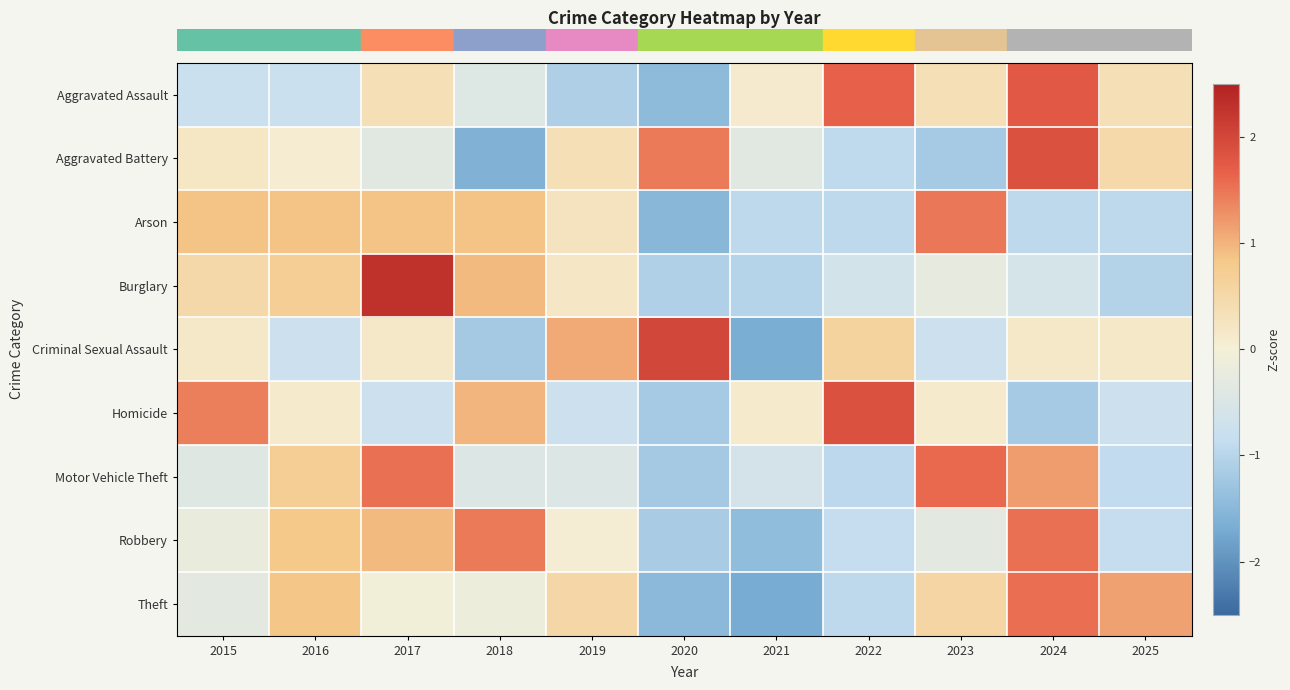

Reading right to left, extract all data points from this chart.

row_0: 2025=0.3	2024=1.8	2023=0.3	2022=1.7	2021=0.1	2020=-1.4	2019=-1.1	2018=-0.4	2017=0.3	2016=-0.8	2015=-0.8
row_1: 2025=0.5	2024=1.9	2023=-1.2	2022=-0.9	2021=-0.4	2020=1.4	2019=0.3	2018=-1.6	2017=-0.4	2016=0.1	2015=0.2
row_2: 2025=-0.9	2024=-0.9	2023=1.5	2022=-0.9	2021=-0.9	2020=-1.5	2019=0.3	2018=0.9	2017=0.9	2016=0.9	2015=0.9
row_3: 2025=-1.1	2024=-0.6	2023=-0.3	2022=-0.6	2021=-1.0	2020=-1.1	2019=0.2	2018=0.9	2017=2.3	2016=0.7	2015=0.5
row_4: 2025=0.2	2024=0.2	2023=-0.7	2022=0.6	2021=-1.7	2020=2.0	2019=1.1	2018=-1.2	2017=0.2	2016=-0.7	2015=0.2
row_5: 2025=-0.8	2024=-1.2	2023=0.1	2022=1.9	2021=0.1	2020=-1.2	2019=-0.8	2018=1.0	2017=-0.8	2016=0.1	2015=1.4
row_6: 2025=-0.9	2024=1.2	2023=1.6	2022=-1.0	2021=-0.6	2020=-1.2	2019=-0.5	2018=-0.5	2017=1.5	2016=0.7	2015=-0.4
row_7: 2025=-0.8	2024=1.5	2023=-0.3	2022=-0.8	2021=-1.4	2020=-1.2	2019=0.1	2018=1.5	2017=0.9	2016=0.8	2015=-0.2
row_8: 2025=1.1	2024=1.5	2023=0.5	2022=-0.9	2021=-1.7	2020=-1.5	2019=0.5	2018=-0.2	2017=-0.0	2016=0.8	2015=-0.3